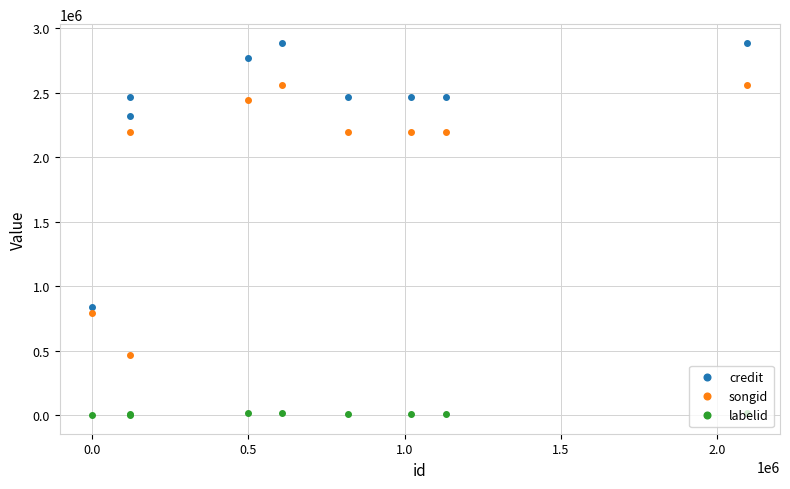

How many categories are shown in the chart?

9